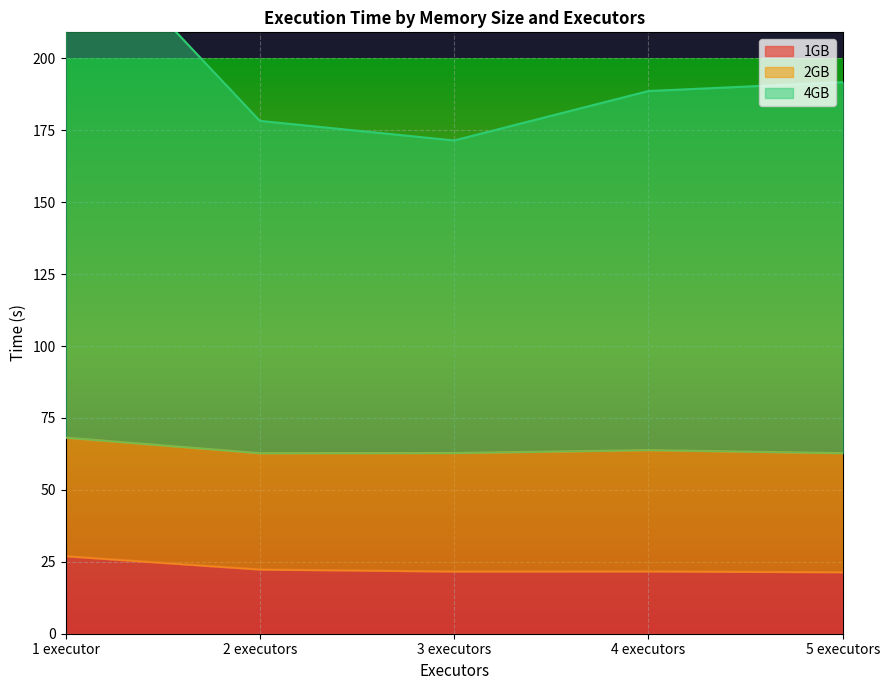

Which category has the highest value in the 4GB series?

1 executor